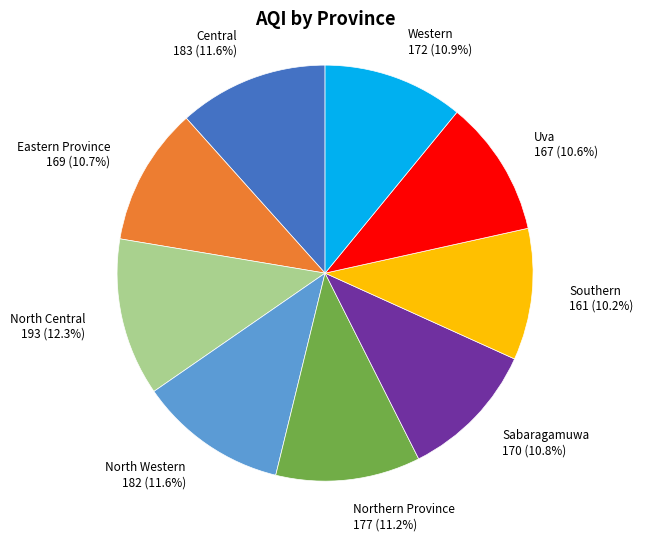

How many segments does this pie chart have?

9